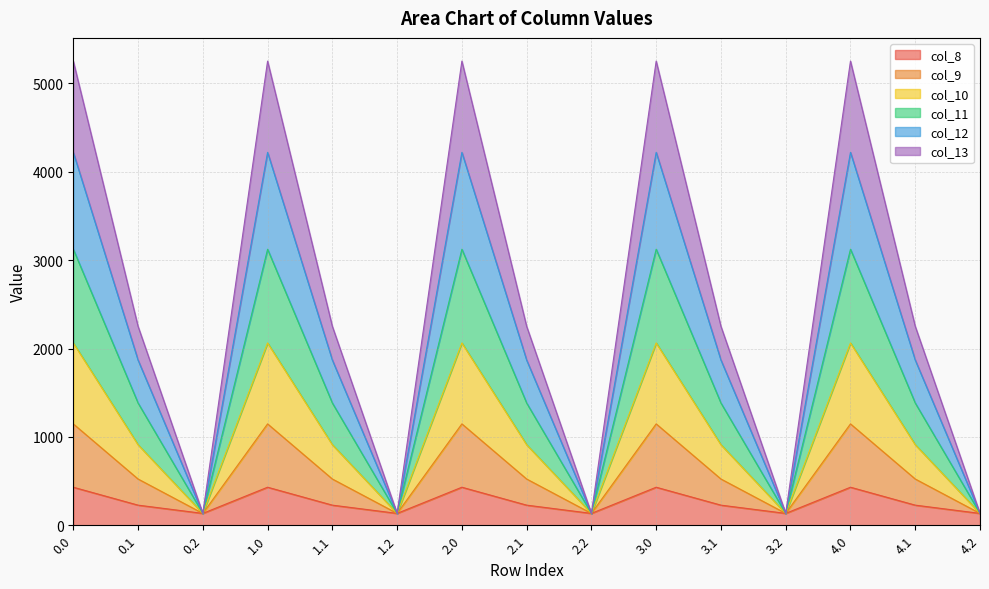

At how many categories does at least one series exceed 4052?

5